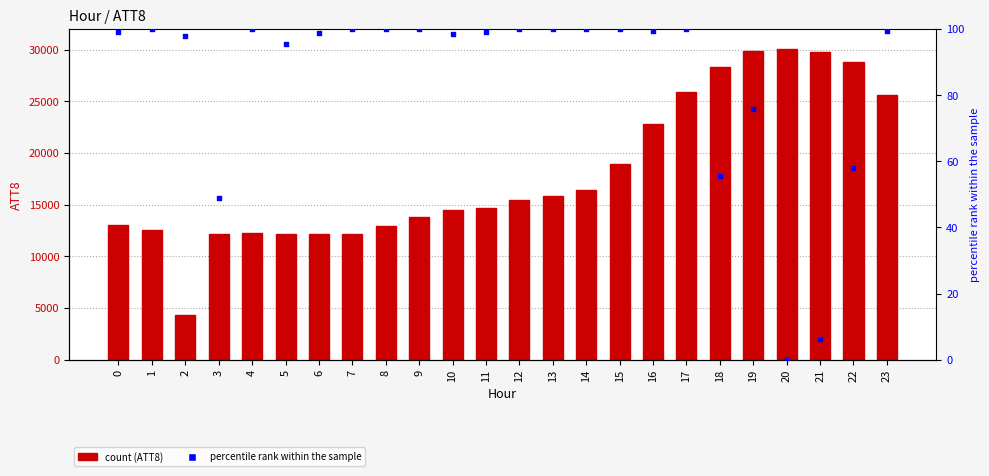

Is the value of percentile rank within the sample at 1 greater than the value of ATT8 at 14?

No